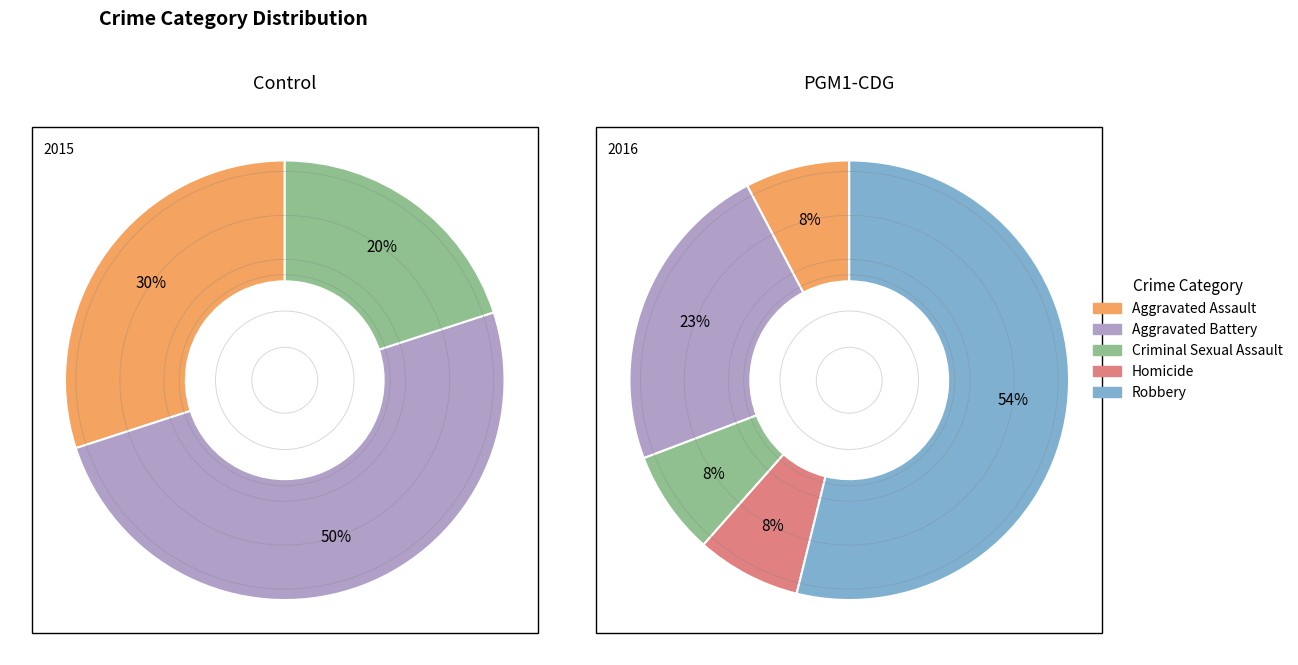

What portion of the pie excludes Homicide?

100.0%